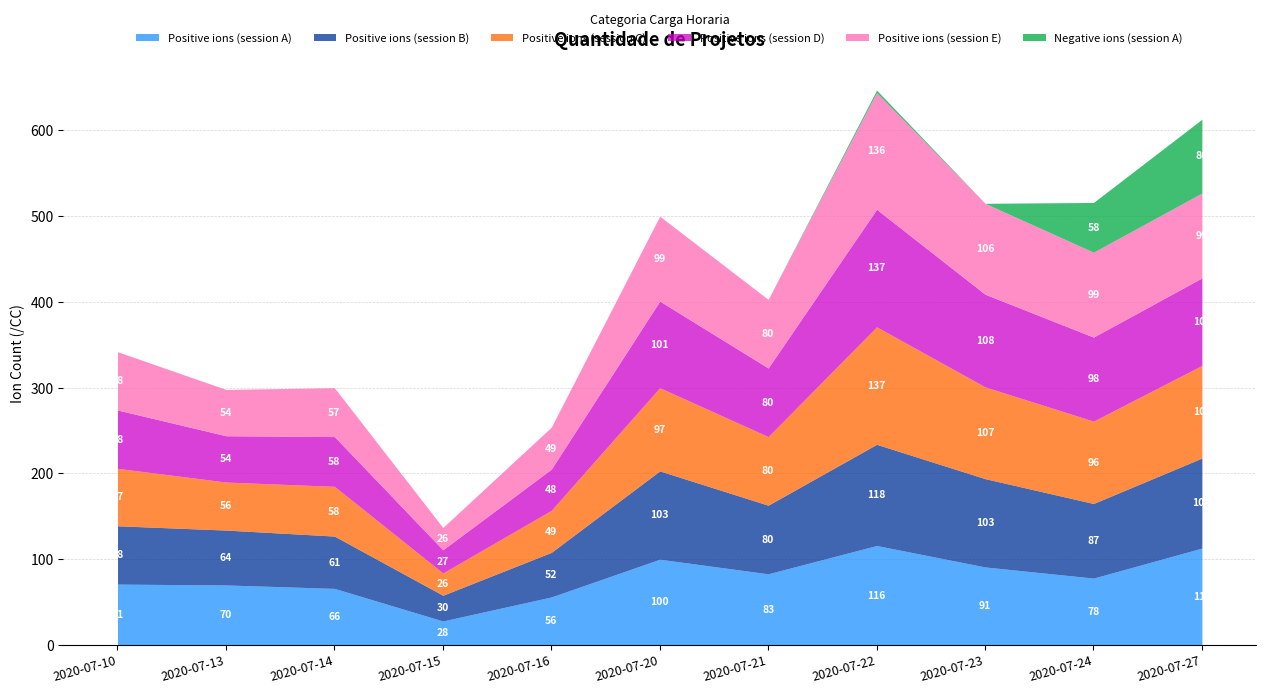

What is the difference between the maximum and minimum values in the Positive ions (session B) series?

88